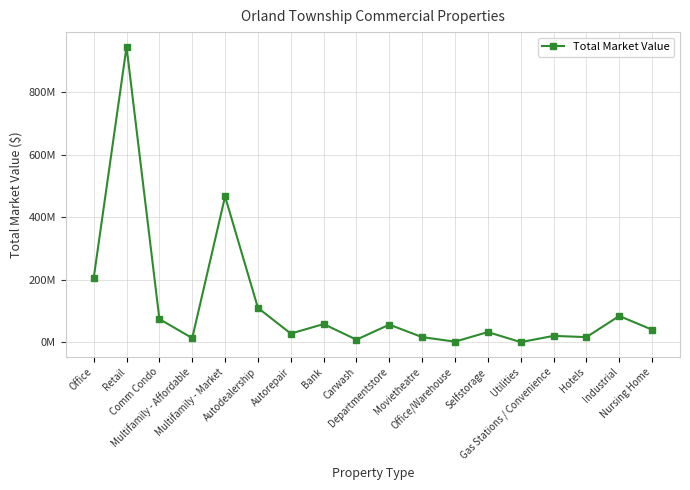

Does the chart have visible grid lines?

Yes